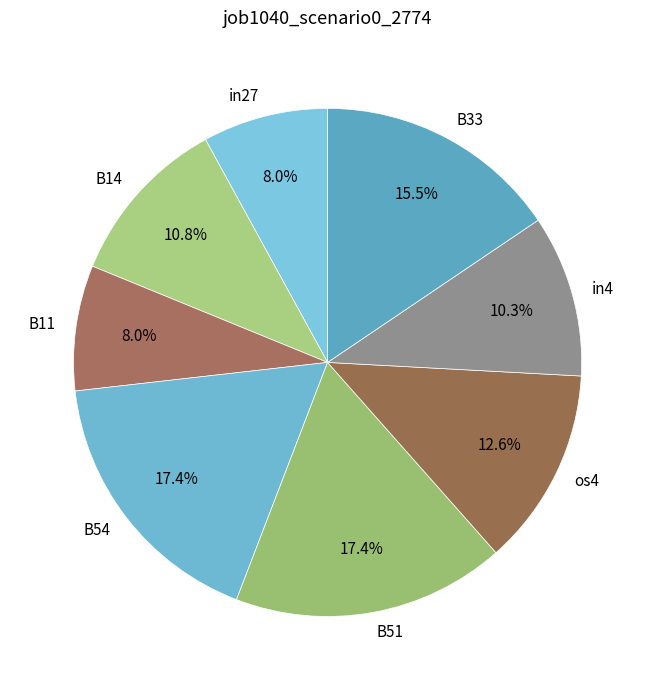

How many slices are in this pie chart?

8